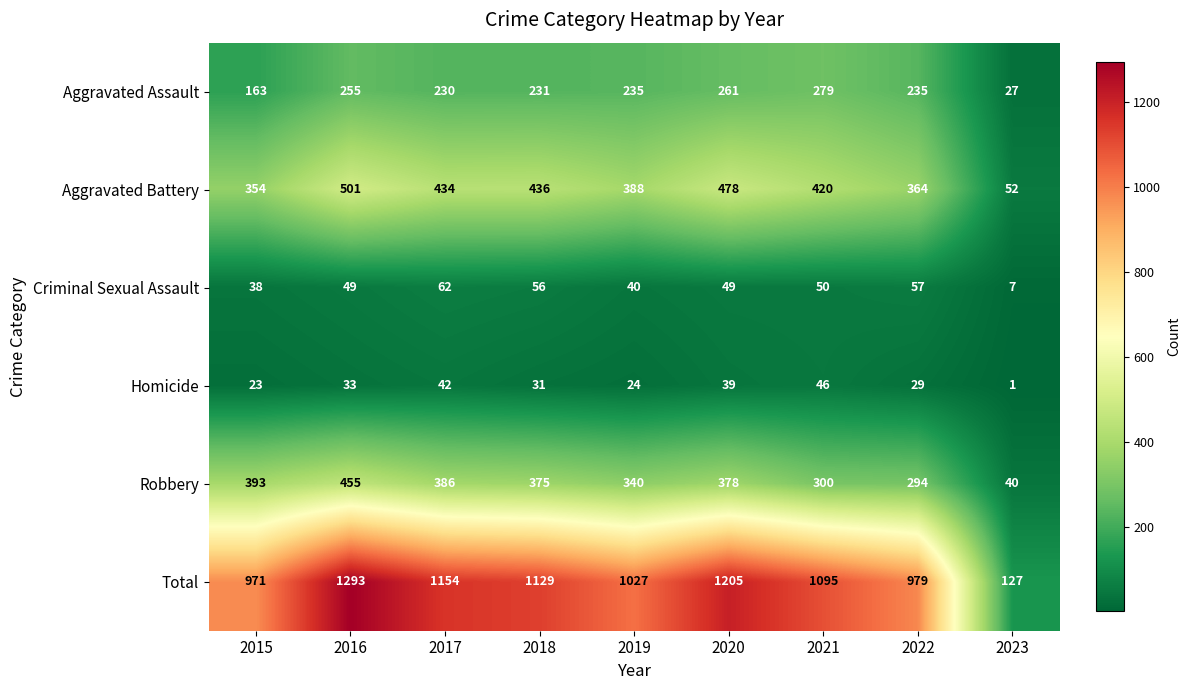

What is the spread (max minus min) of values at 2018?

1098